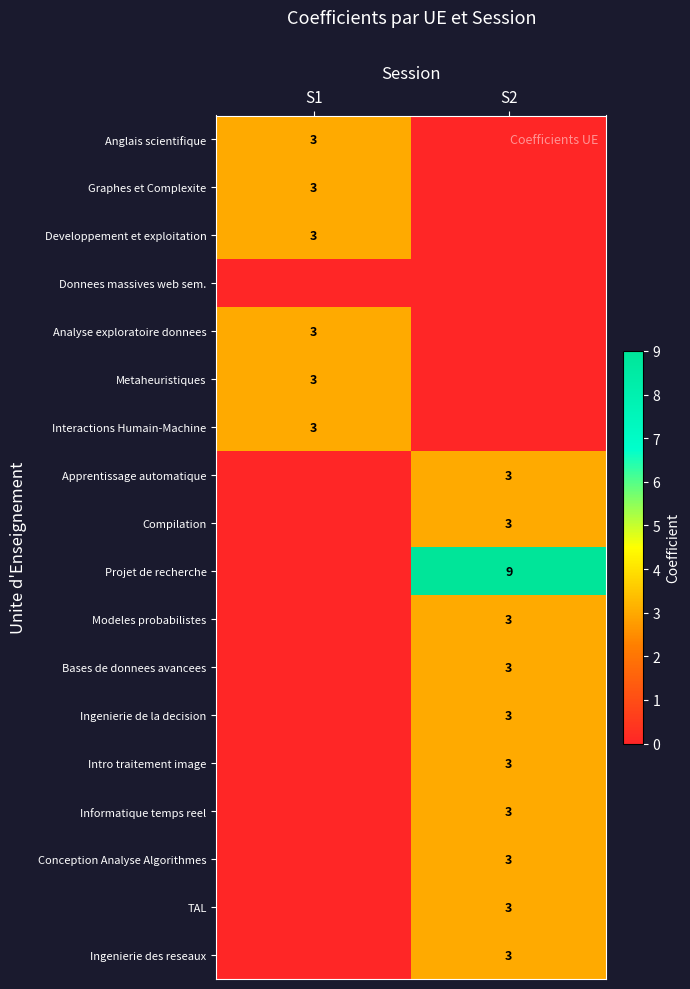

True or false: Interactions Humain-Machine has a value of 5 at S1.

False